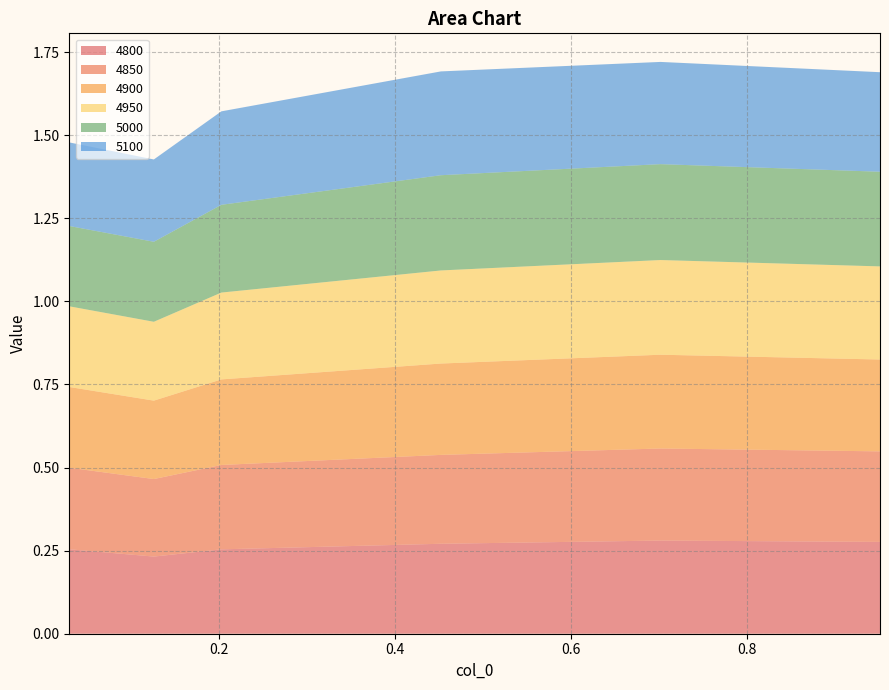

Reading right to left, what are all the values shown in this chart?

4800: 0.9506849315068493=0.3	0.7013698630136986=0.3	0.4520547945205479=0.3	0.2027397260273973=0.3	0.126027397260274=0.2	0.03013698630136986=0.3
4850: 0.9506849315068493=0.3	0.7013698630136986=0.3	0.4520547945205479=0.3	0.2027397260273973=0.3	0.126027397260274=0.2	0.03013698630136986=0.2
4900: 0.9506849315068493=0.3	0.7013698630136986=0.3	0.4520547945205479=0.3	0.2027397260273973=0.3	0.126027397260274=0.2	0.03013698630136986=0.2
4950: 0.9506849315068493=0.3	0.7013698630136986=0.3	0.4520547945205479=0.3	0.2027397260273973=0.3	0.126027397260274=0.2	0.03013698630136986=0.2
5000: 0.9506849315068493=0.3	0.7013698630136986=0.3	0.4520547945205479=0.3	0.2027397260273973=0.3	0.126027397260274=0.2	0.03013698630136986=0.2
5100: 0.9506849315068493=0.3	0.7013698630136986=0.3	0.4520547945205479=0.3	0.2027397260273973=0.3	0.126027397260274=0.2	0.03013698630136986=0.3